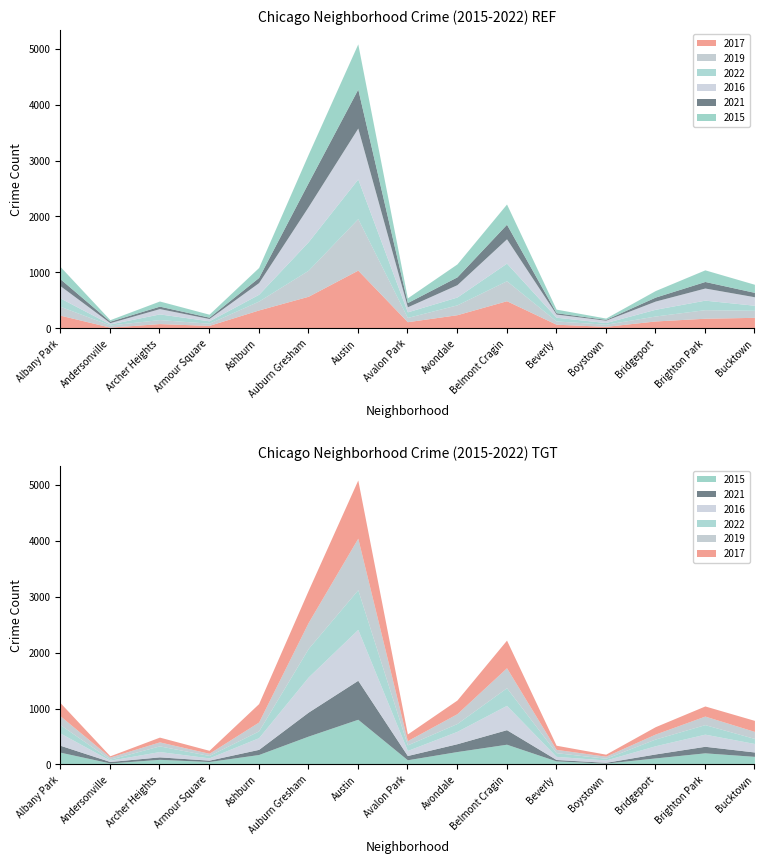

How many values in the 2016 series are below 152?

7